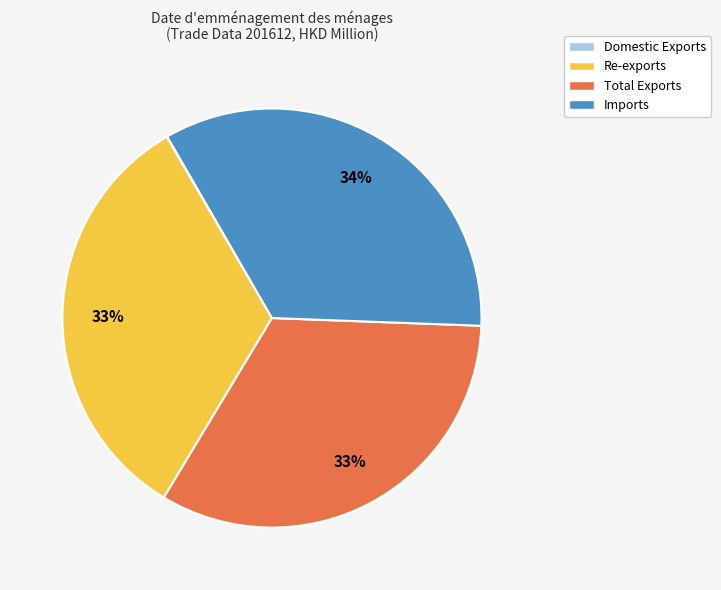

To the nearest percent, what is the difference between the largest and smallest slice percentages?

34%